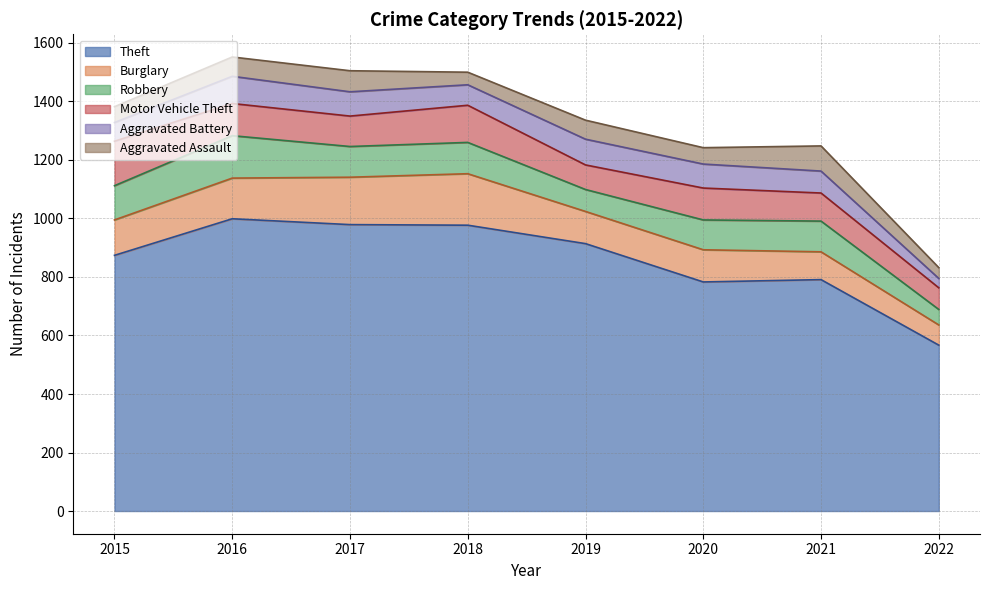

Which series has the largest total across all categories?

Theft